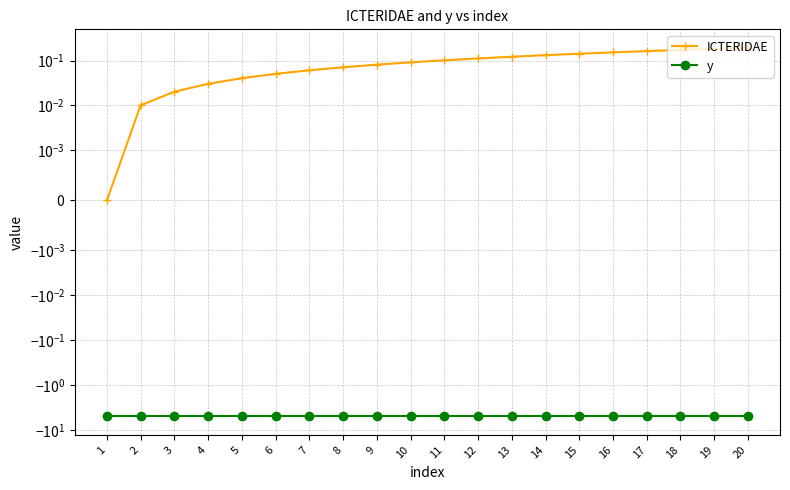

Between 19 and 3, which is larger?

19